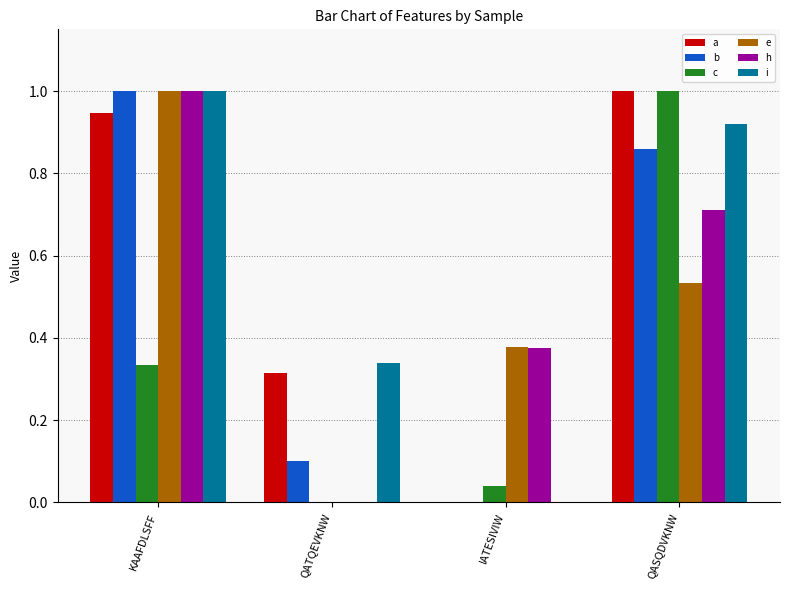

Is it true that b equals 1.0 at KAAFDLSFF?

True